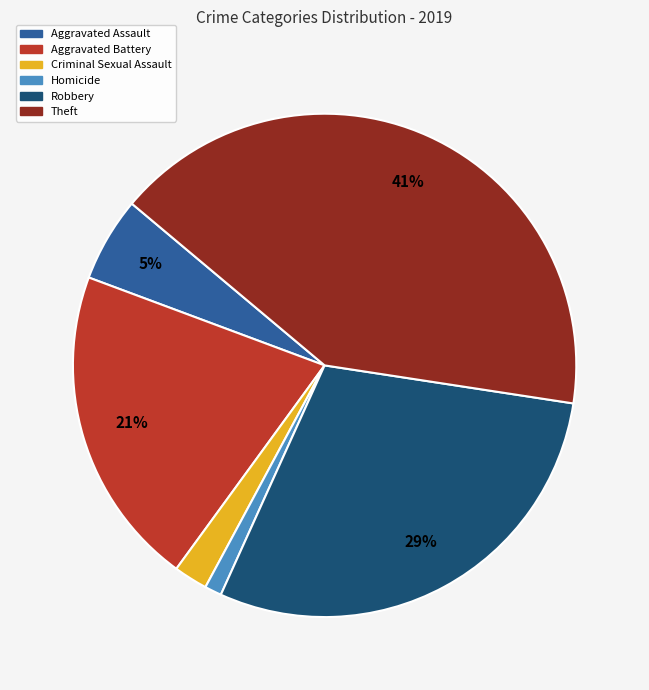

Which has a higher value, Criminal Sexual Assault or Homicide?

Criminal Sexual Assault